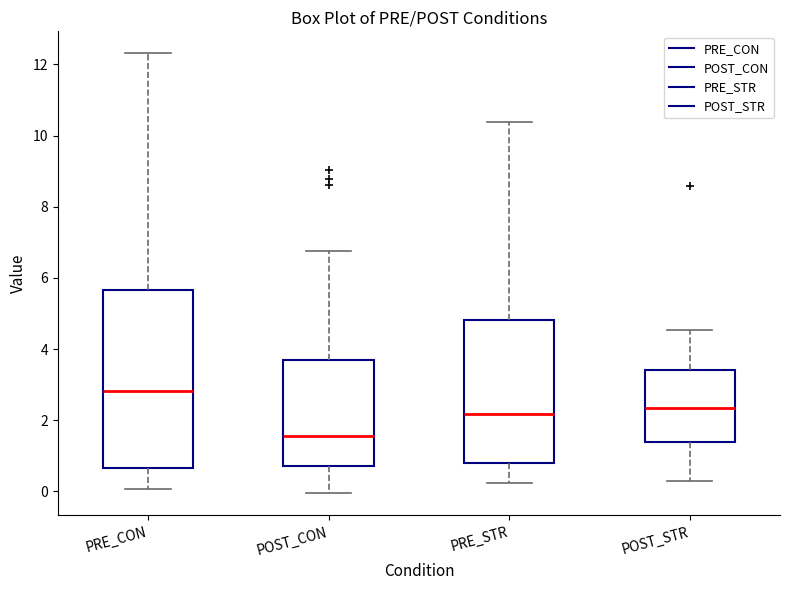

Reading left to right, transcribe this box plot: for each box, give where its median line is, the range the box spans, and where its two whiskers end, as read against the y-axis. The values are not printed on the chart, so give them approximately, as read against the axis.

PRE_CON: median 2.8, box 0.6 to 5.6, whiskers 0.0 to 12.4
POST_CON: median 1.6, box 0.8 to 3.6, whiskers 0.0 to 6.8
PRE_STR: median 2.2, box 0.8 to 4.8, whiskers 0.2 to 10.4
POST_STR: median 2.4, box 1.4 to 3.4, whiskers 0.2 to 4.6